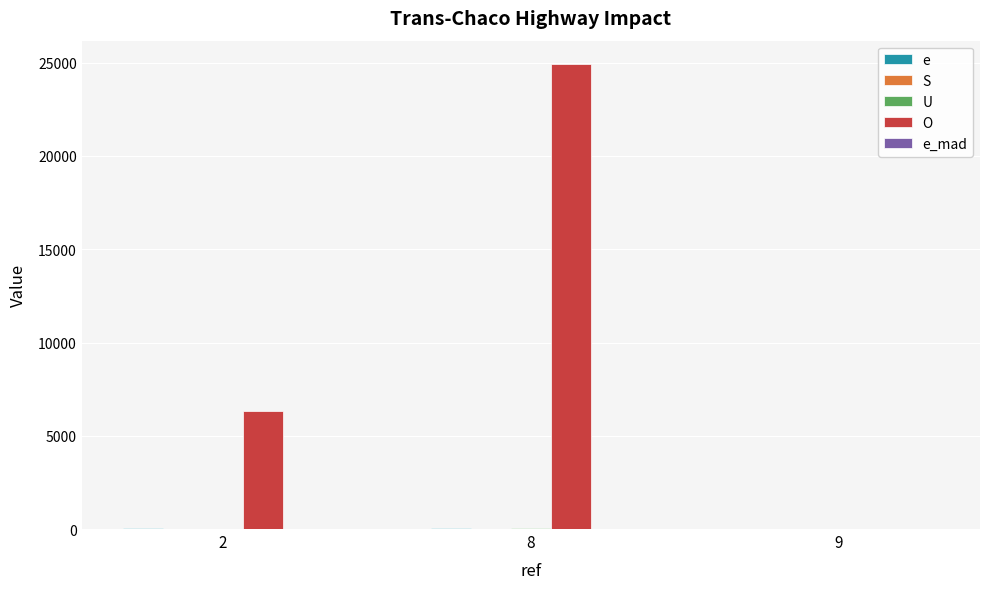

How many distinct data groups are displayed?

5